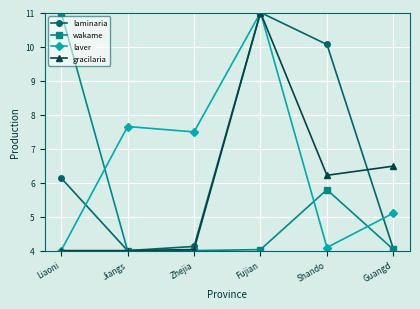

In laminaria, how many points are lower than both neighbors (excluding endpoints)?

1